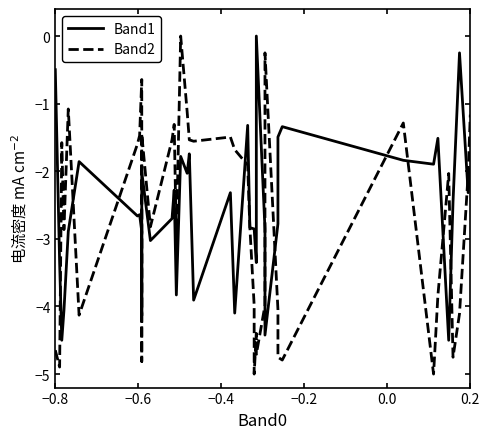

What is the smallest value displayed?

-5.0